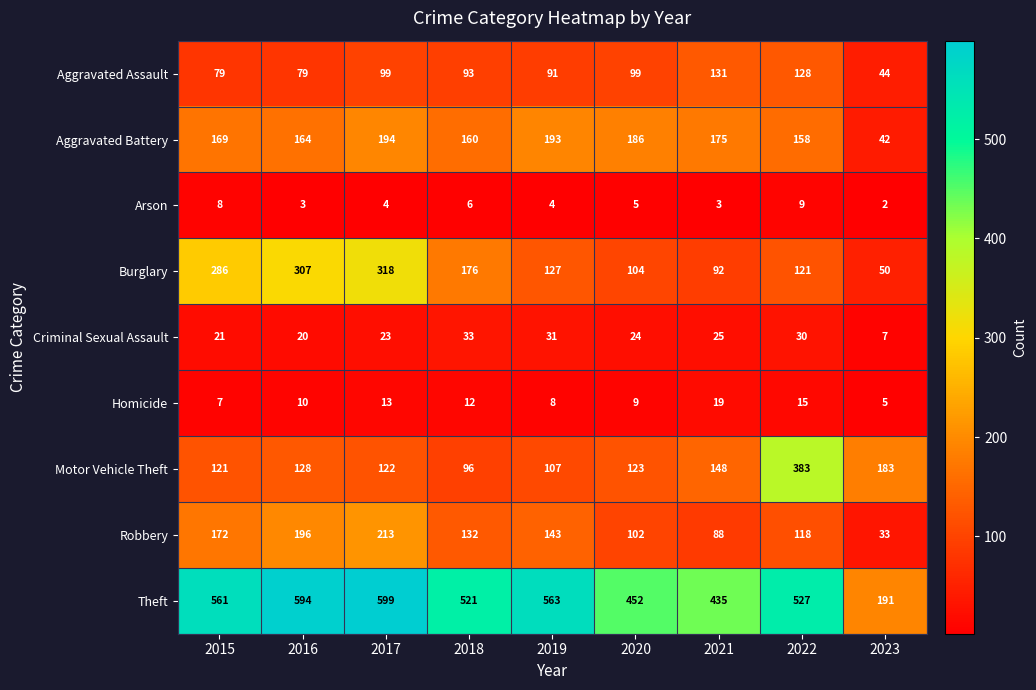

At 2017, list the series in order from largest to smallest.

Theft, Burglary, Robbery, Aggravated Battery, Motor Vehicle Theft, Aggravated Assault, Criminal Sexual Assault, Homicide, Arson